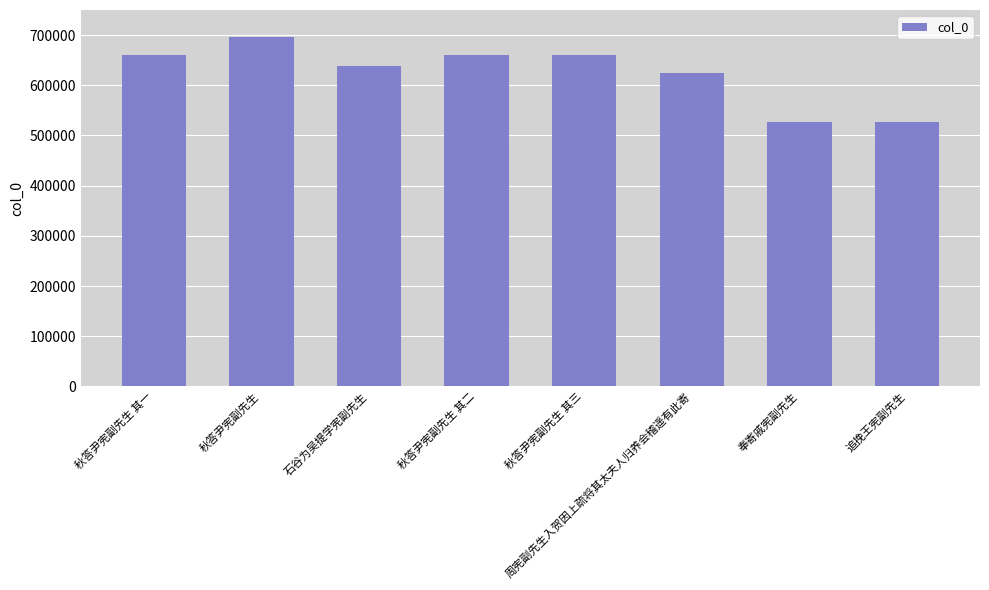

What is the greatest value displayed?

696228